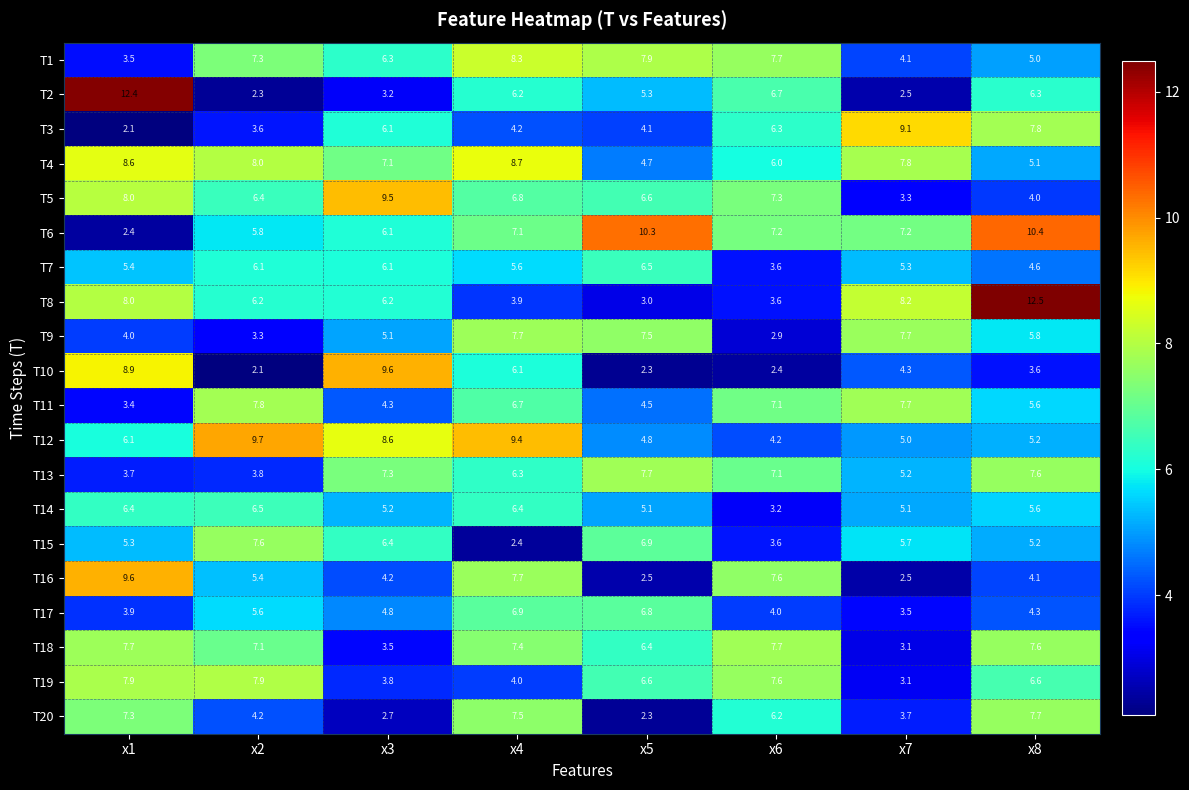

Which series changed the most between x5 and x6?

T16